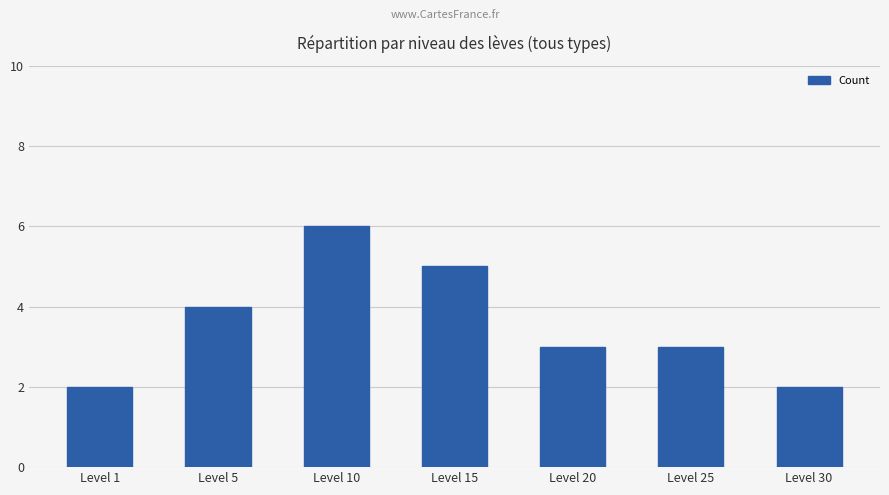

Where is the data nearest to the value 4?

Level 5